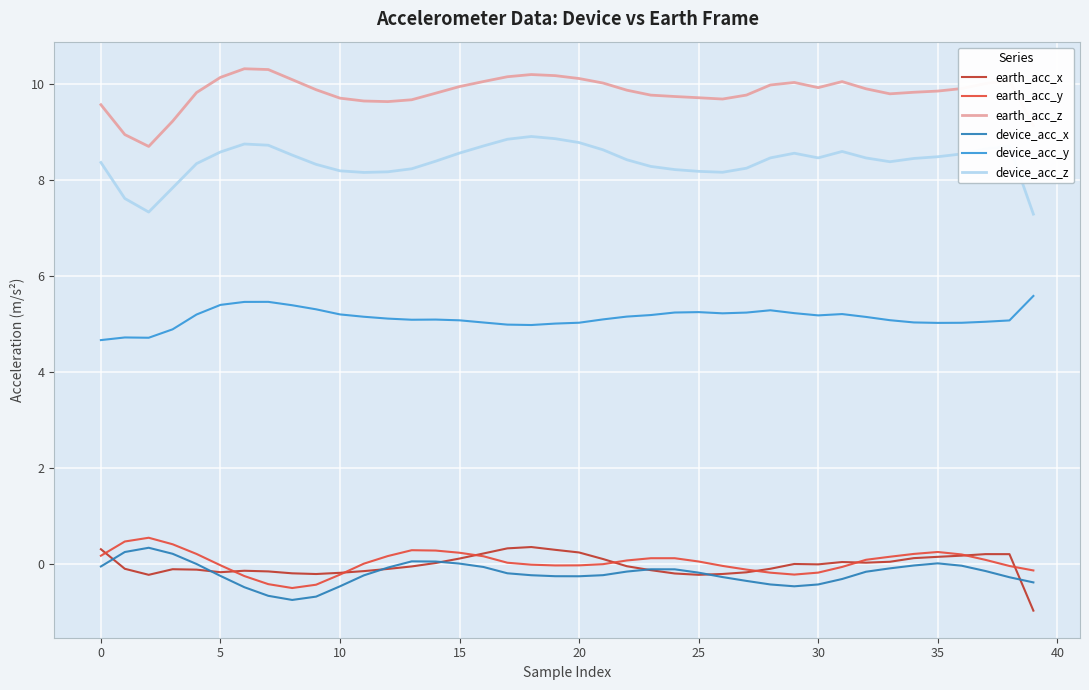

Which series has the largest total across all categories?

earth_acc_z